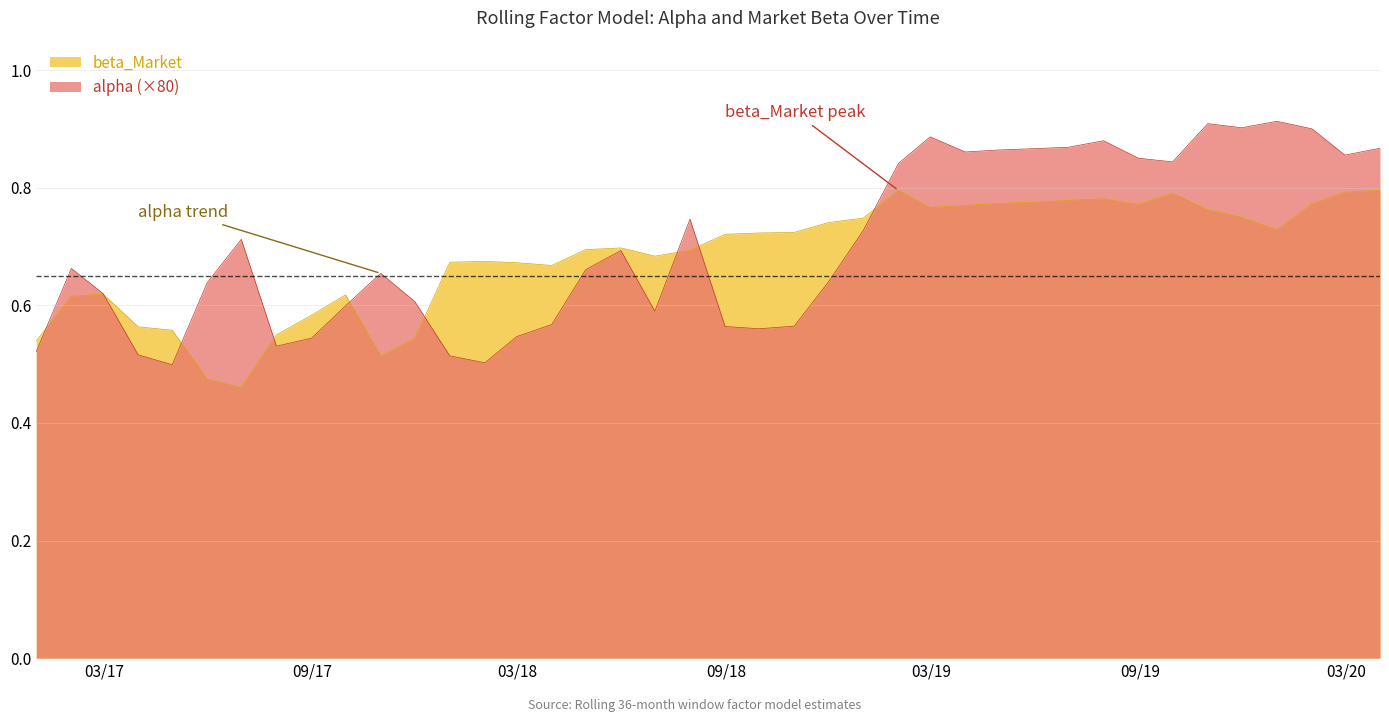

What is the sum of the beta_Market values at 2018-04-30 and 2017-05-31?

1.2